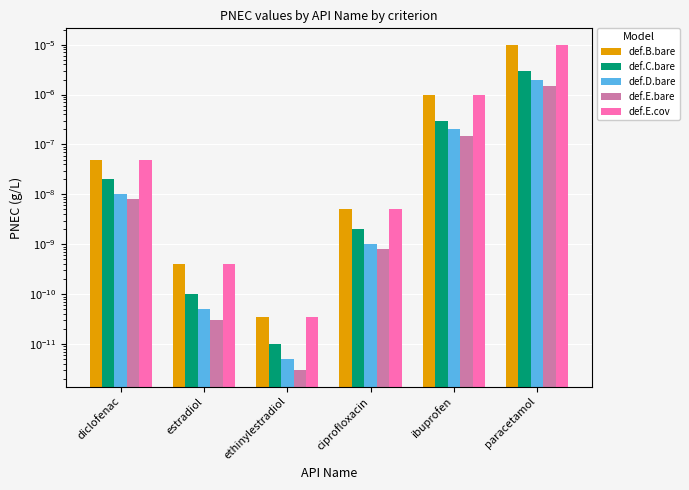

Is the value of def.E.bare at estradiol greater than the value of def.C.bare at ibuprofen?

No